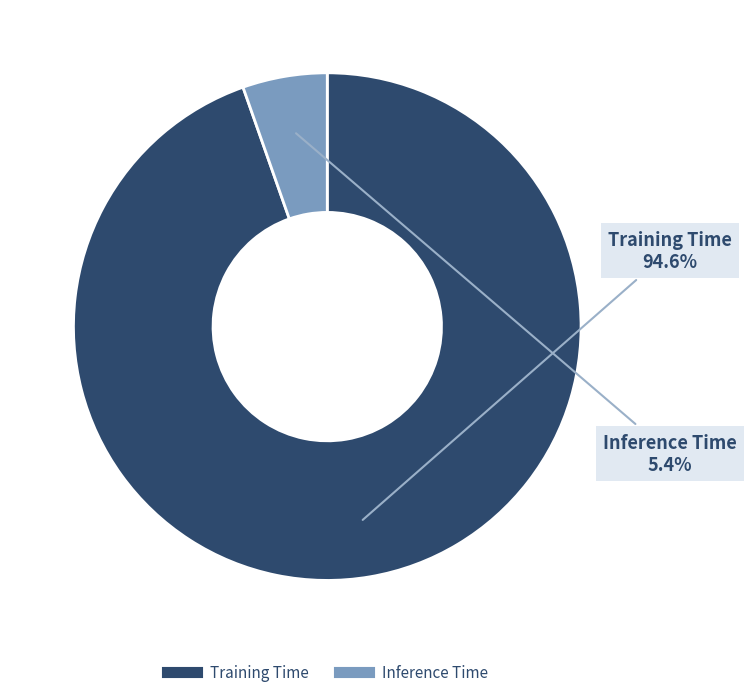

What percentage do Inference Time and Training Time together represent?

100.0%